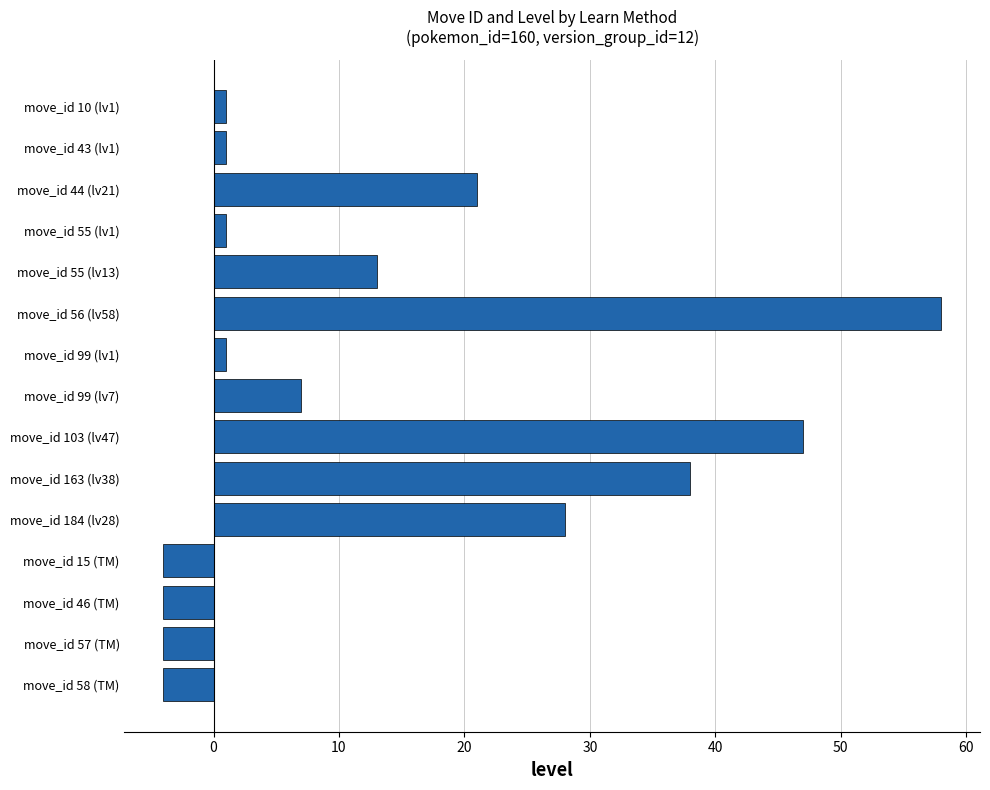

What is the label of the 9th bar from the bottom?

move_id 99 (lv1)